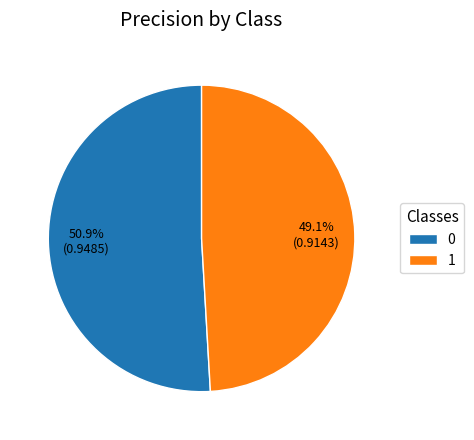

What percentage is the 1 slice, to the nearest percent?

49%